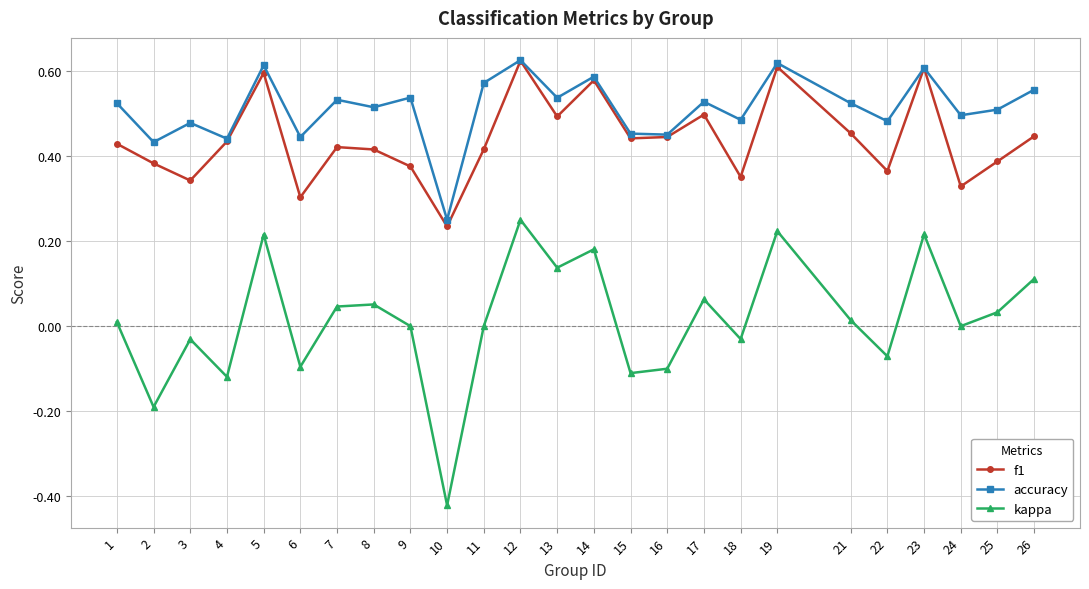

True or false: f1 and kappa cross at least once.

False